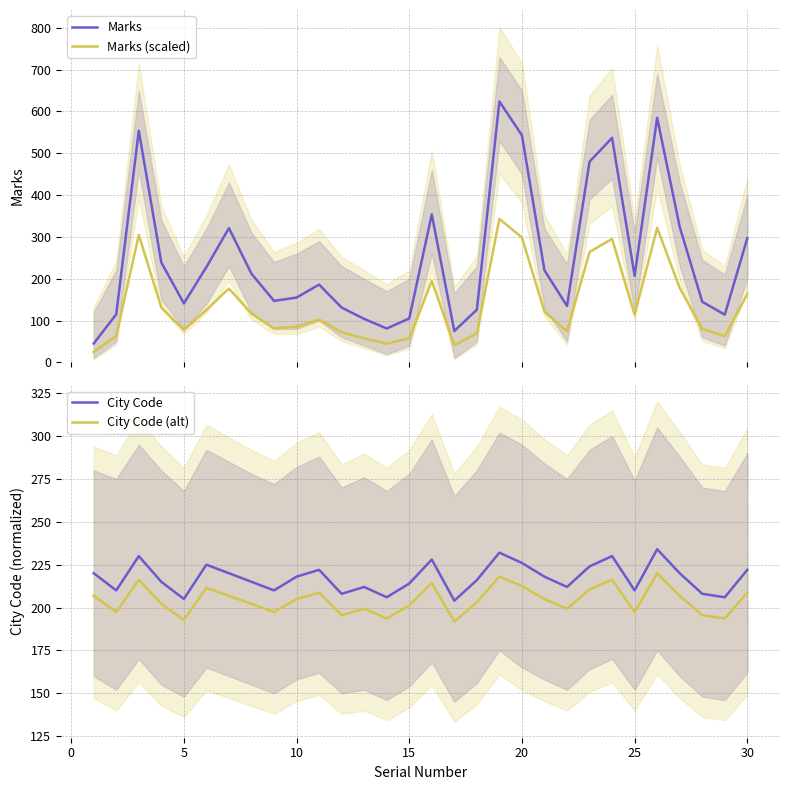

True or false: Marks and Marks (scaled) intersect in this chart.

False